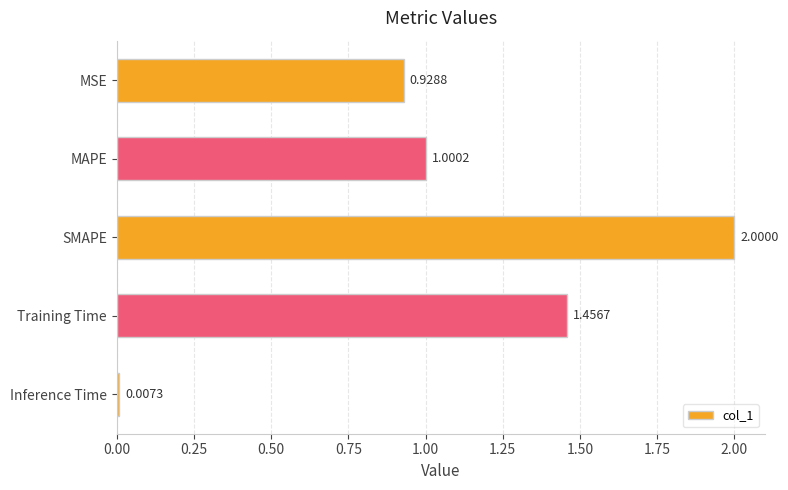

What is the label of the 3rd bar from the bottom?

SMAPE